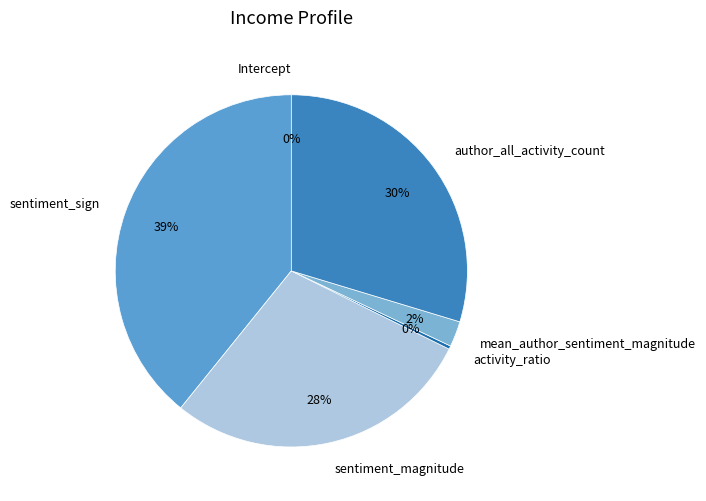

To the nearest percent, what is the difference between the sentiment_magnitude and mean_author_sentiment_magnitude slice percentages?

26%